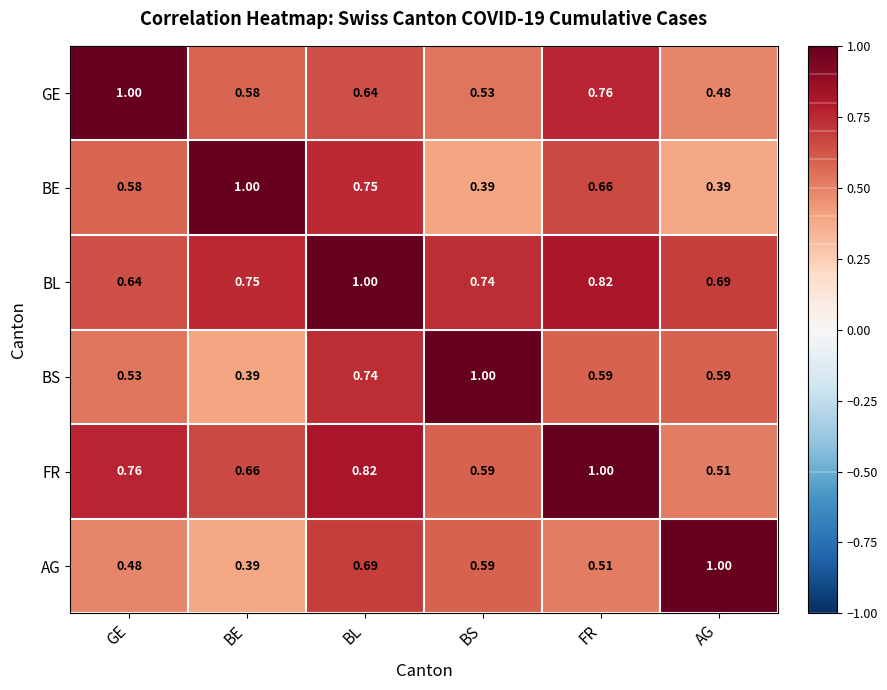

Which series has the largest total across all categories?

BL